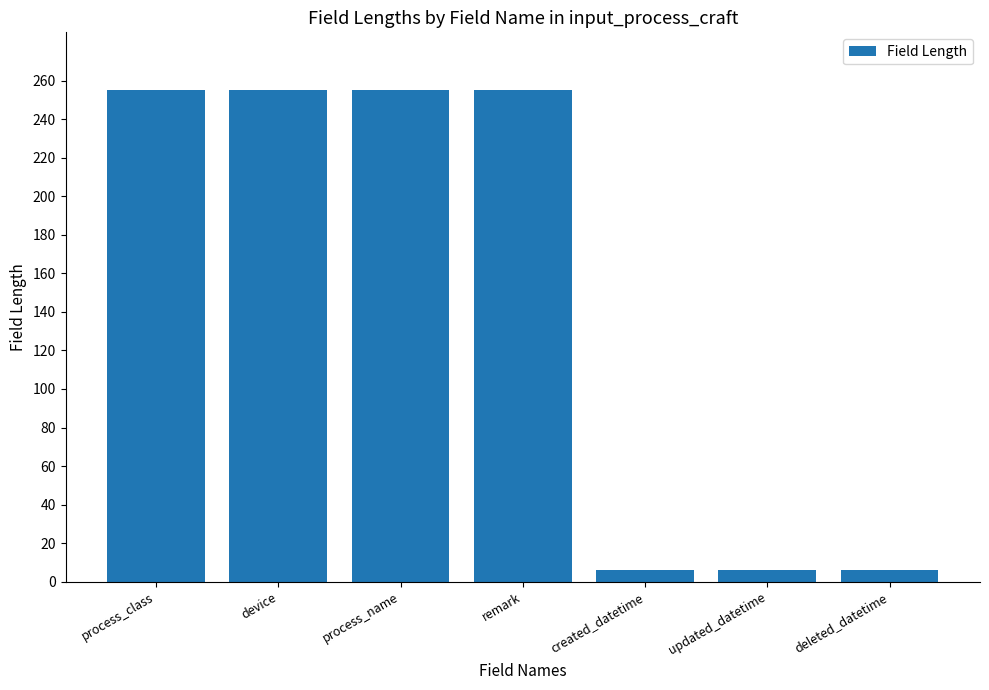

What value does the data have at process_name?

255